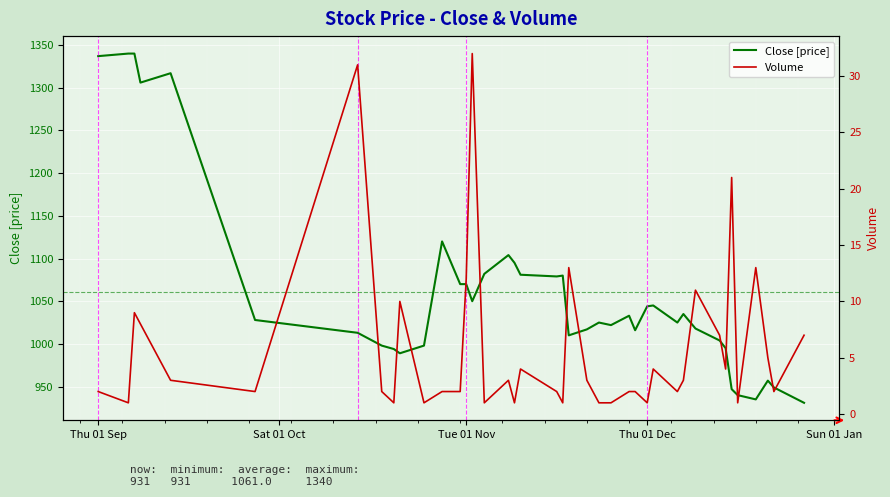

What is the lowest value of the Close [price] series?

931